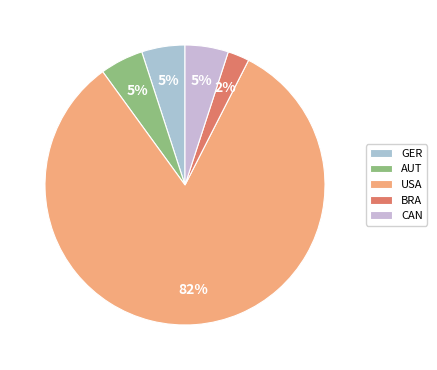

Count the number of slices in the pie.

5